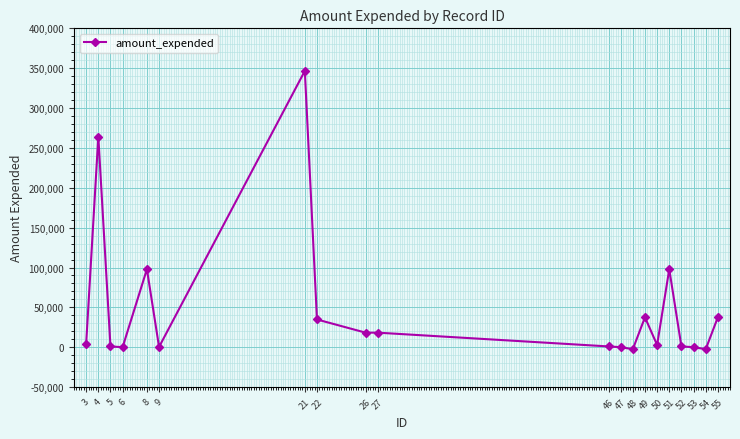

What is the difference between the maximum and minimum values?

349053